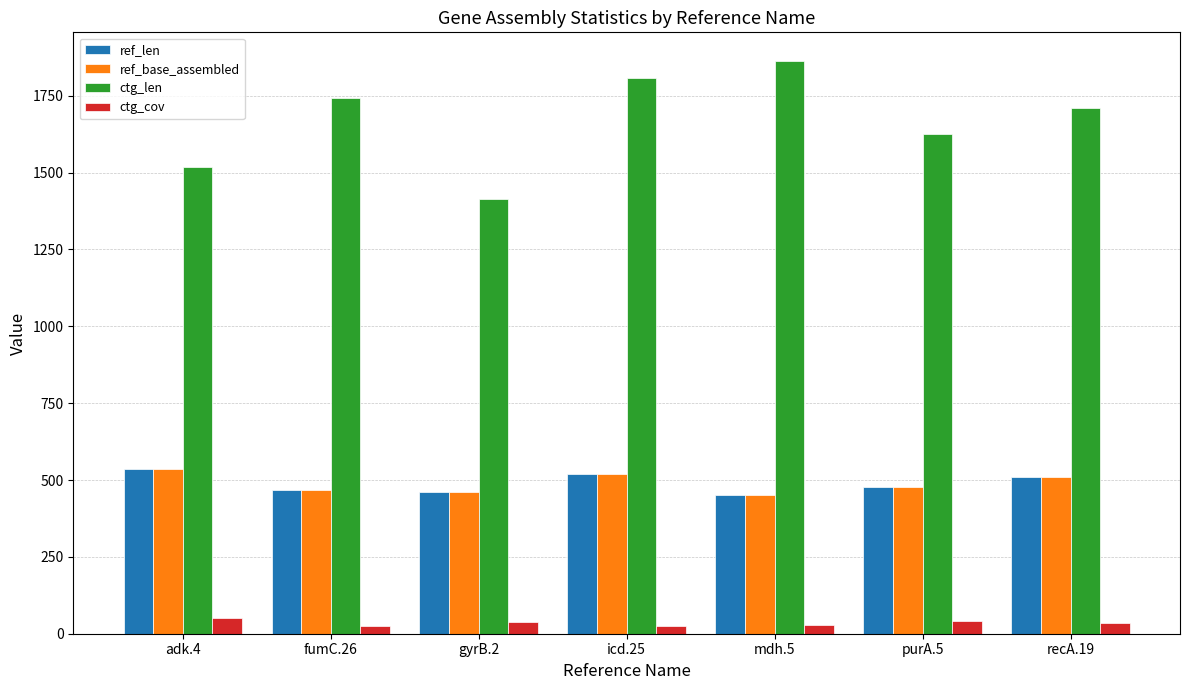

Rank the categories by ctg_len value from lowest to highest.

gyrB.2, adk.4, purA.5, recA.19, fumC.26, icd.25, mdh.5